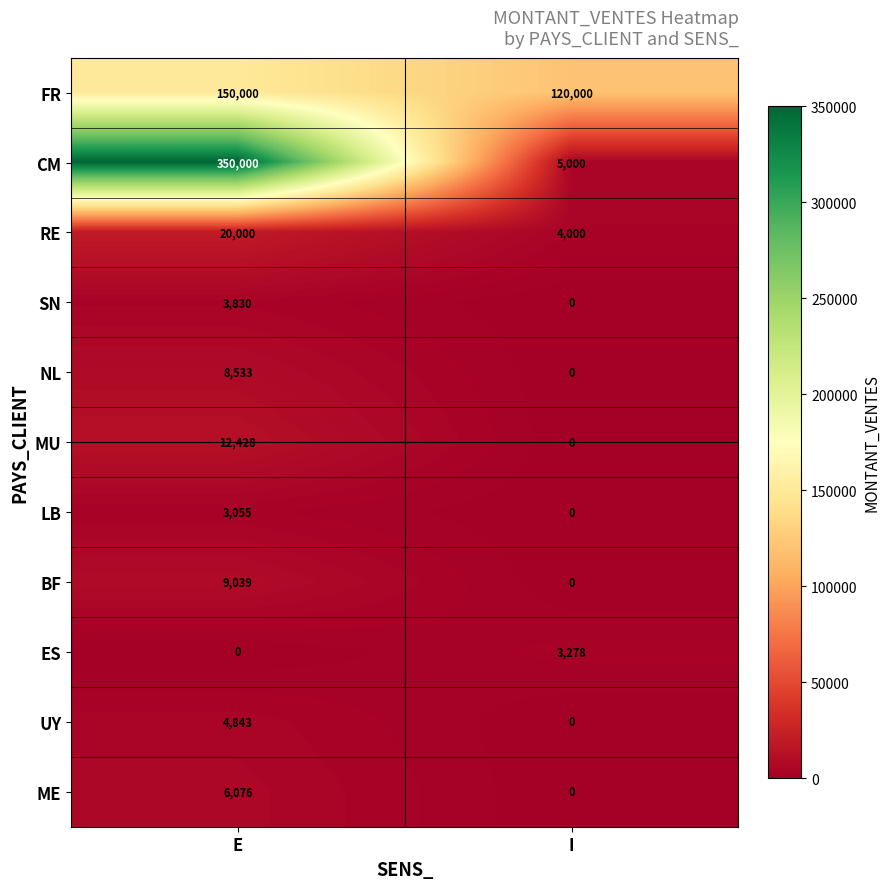

What is the difference between the maximum and minimum values in the SN series?

3830